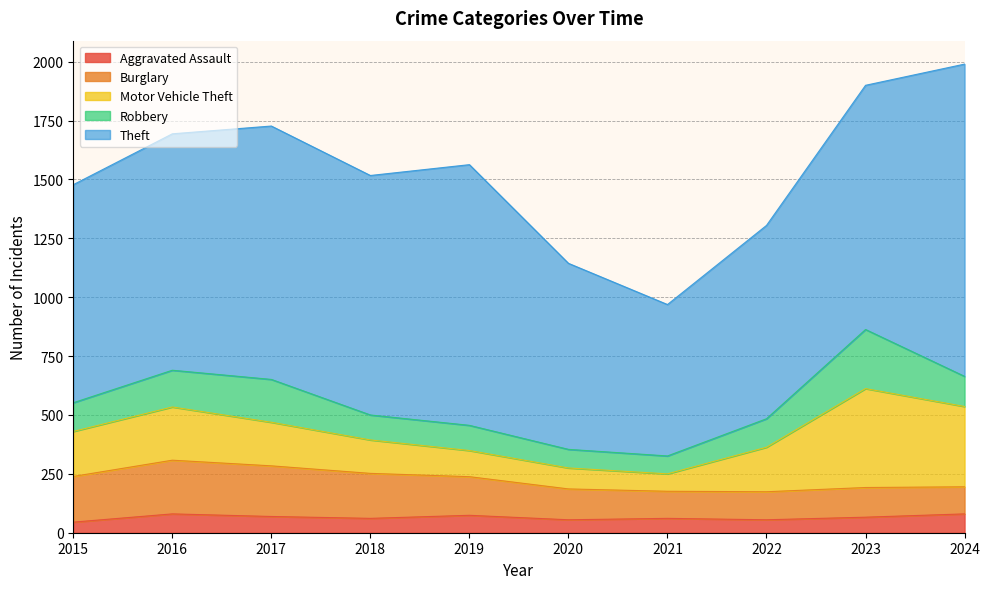

Is the value of Robbery at 2017 greater than the value of Aggravated Assault at 2022?

Yes